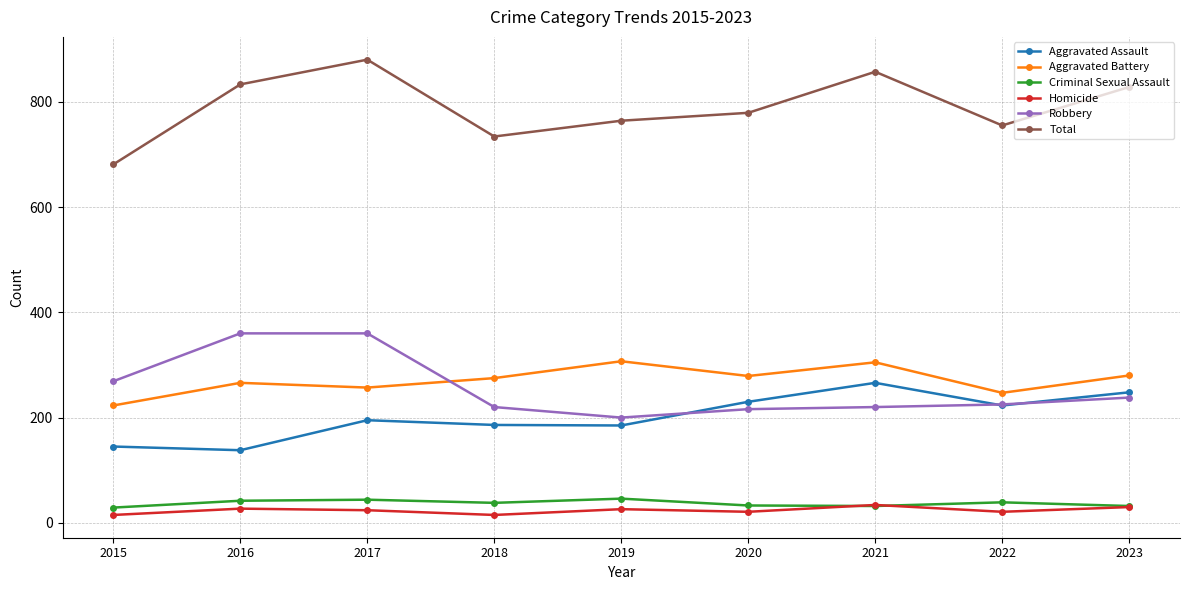

What are all the series names shown in the legend?

Aggravated Assault, Aggravated Battery, Criminal Sexual Assault, Homicide, Robbery, Total